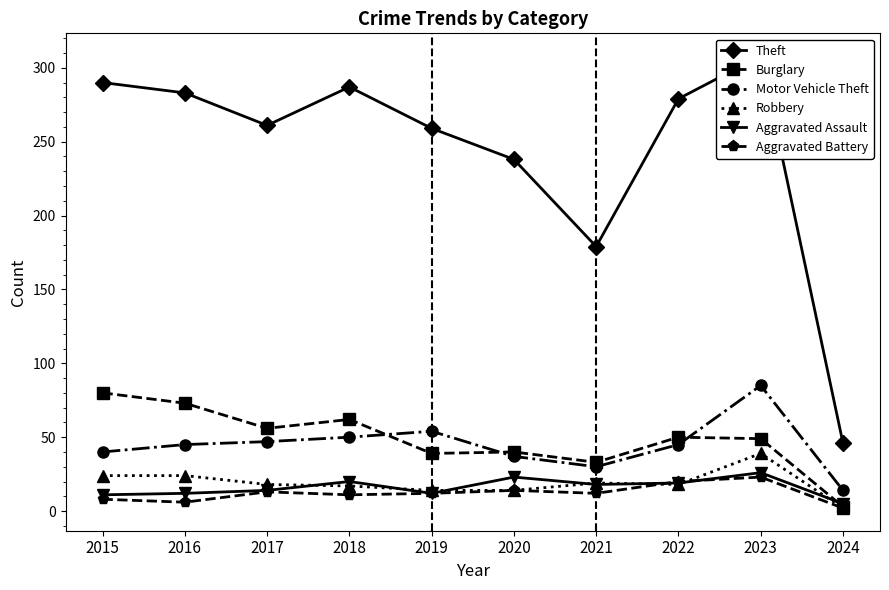

The value of Aggravated Battery at 2022 is 7. True or false?

False